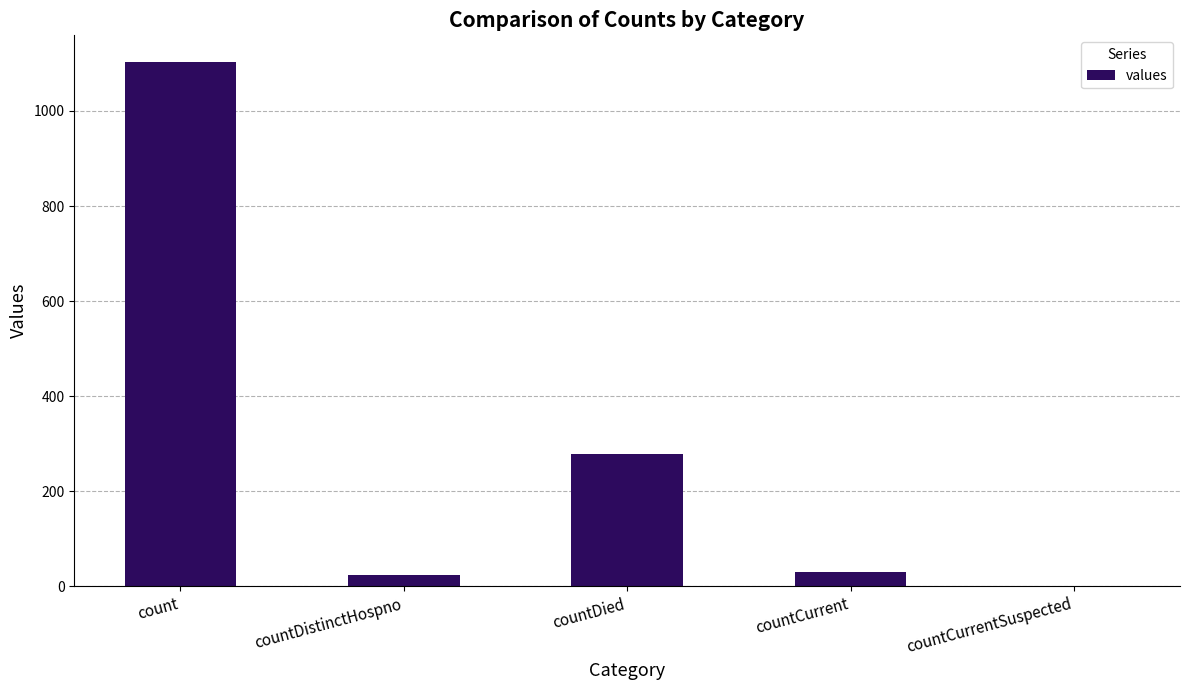

What is the sum of the values at count and countCurrent?

1133